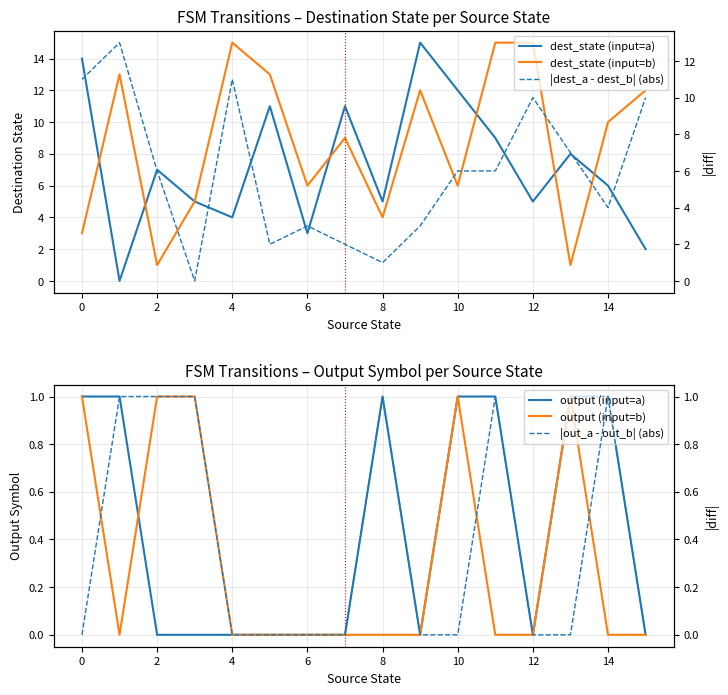

True or false: output (input=a) has a value of 2 at 14.

False